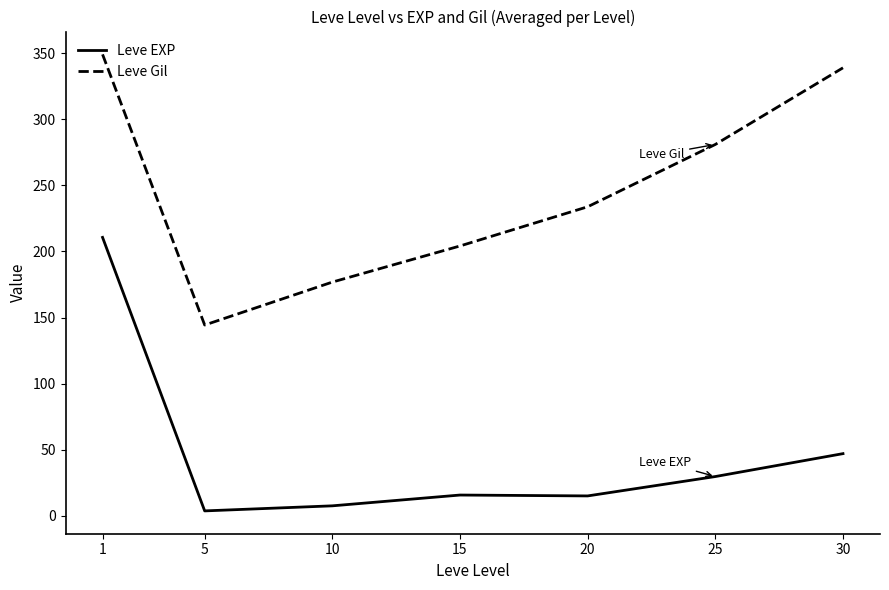

At which label does Leve Gil first exceed 233?

1